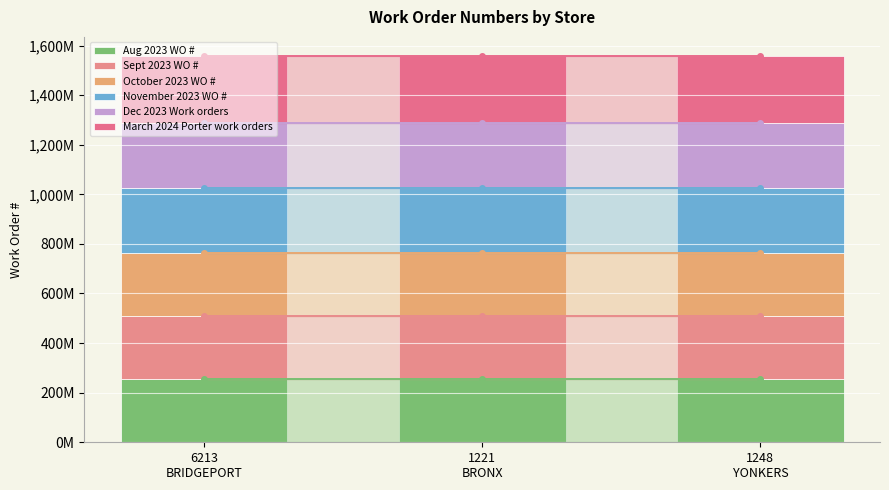

What is the average value of the October 2023 WO # series?

257000681